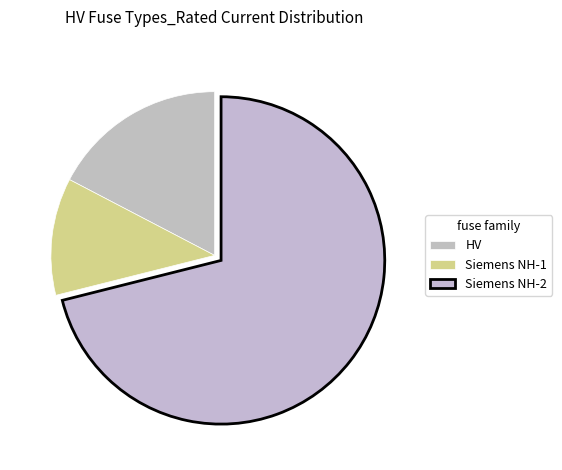

How many segments does this pie chart have?

3